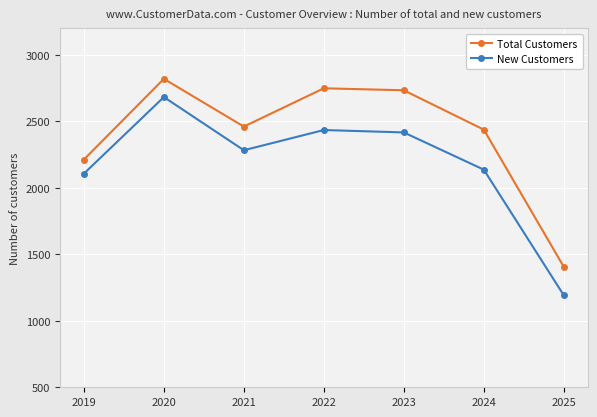

Rank the series at 2020 from highest to lowest value.

Total Customers, New Customers